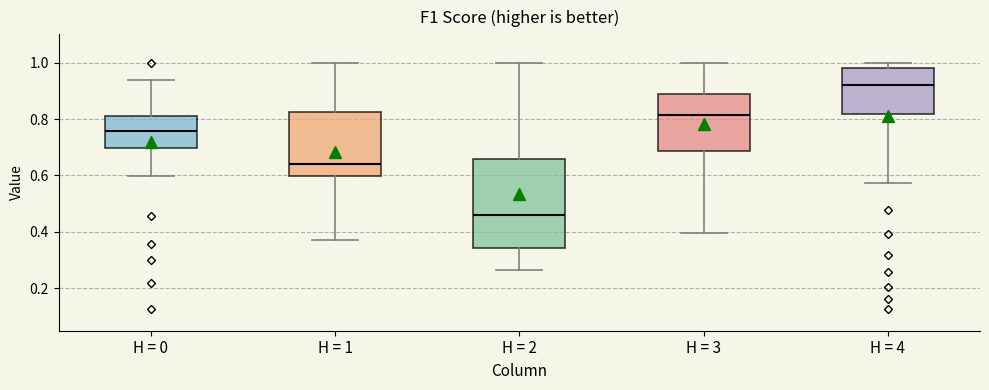

Reading left to right, read every box against the y-axis: the position of its median line, the range the box covers, and the ends of its whiskers. The values are not printed on the chart, so give them approximately, as read against the axis.

H = 0: median 0.76, box 0.70 to 0.80, whiskers 0.60 to 0.94
H = 1: median 0.64, box 0.60 to 0.82, whiskers 0.38 to 1.00
H = 2: median 0.46, box 0.34 to 0.66, whiskers 0.26 to 1.00
H = 3: median 0.82, box 0.68 to 0.88, whiskers 0.40 to 1.00
H = 4: median 0.92, box 0.82 to 0.98, whiskers 0.58 to 1.00